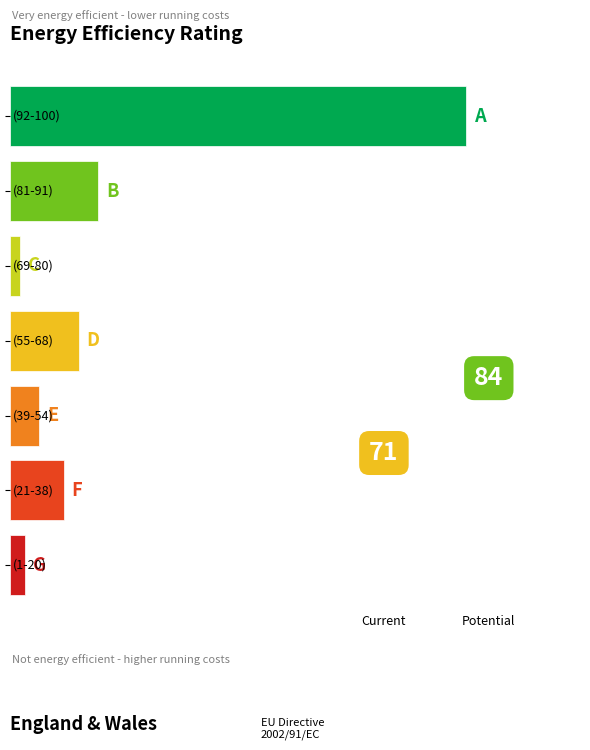

Does the chart contain any negative values?

No